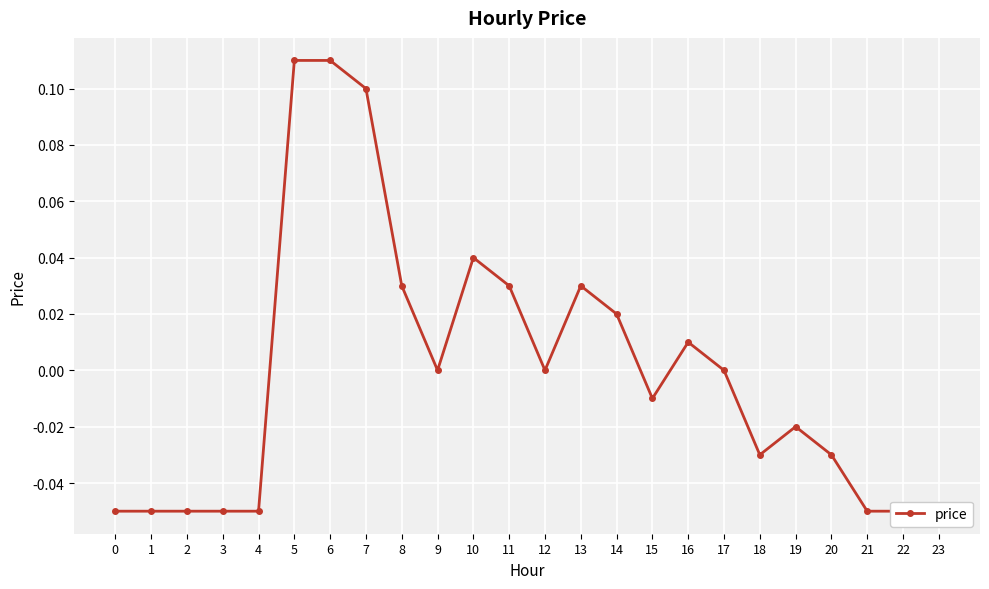

How many categories are shown in the chart?

24